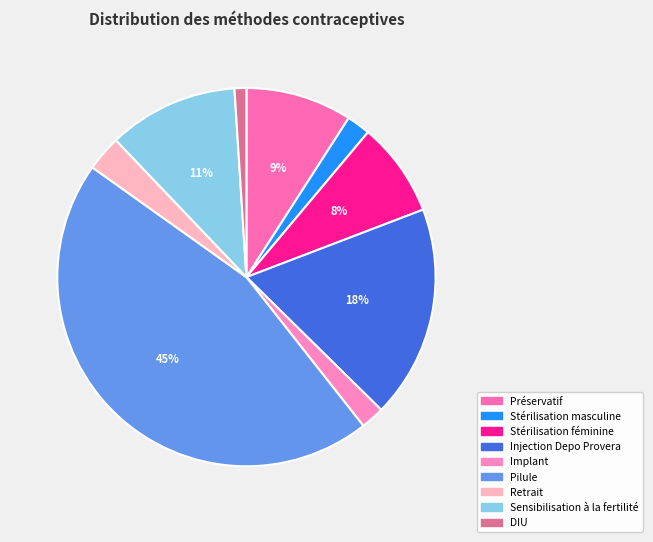

Rank the categories by value from lowest to highest.

DIU, Stérilisation masculine, Implant, Retrait, Stérilisation féminine, Préservatif, Sensibilisation à la fertilité, Injection Depo Provera, Pilule